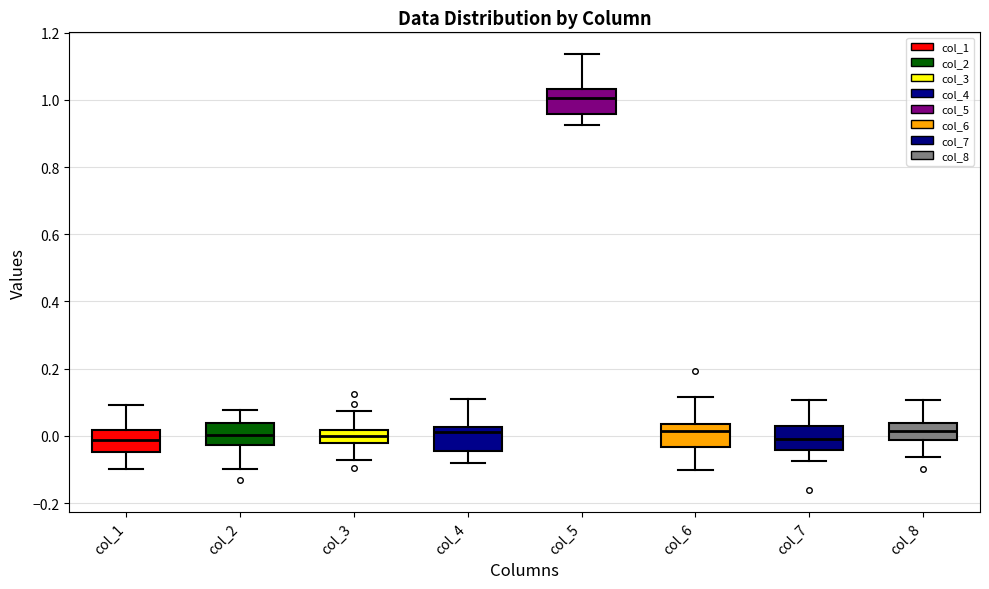

Where does the median line of the box for col_5 sit on the y-axis? The values are not printed on the chart, so give them approximately, as read against the axis.

1.00